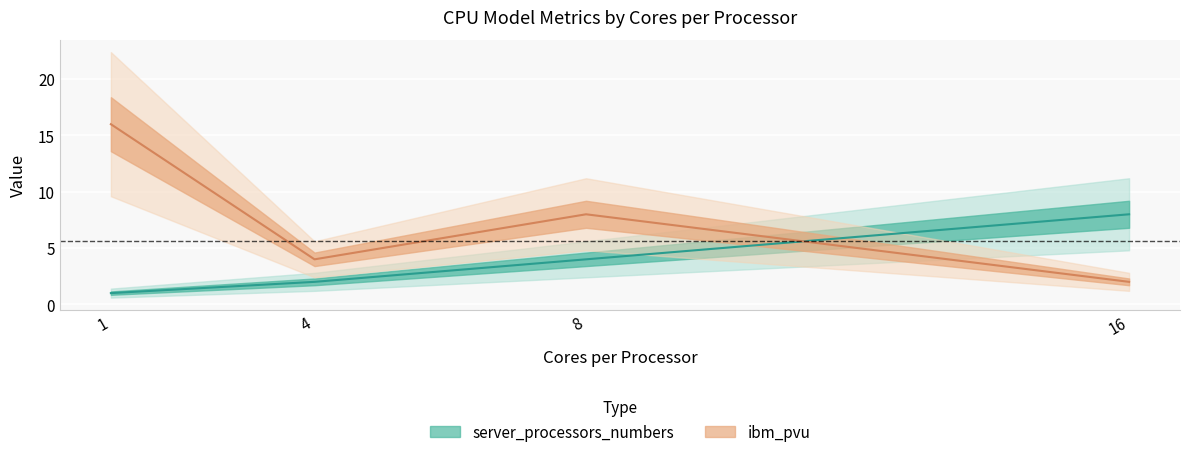

At which category does ibm_pvu reach its first local peak?

8